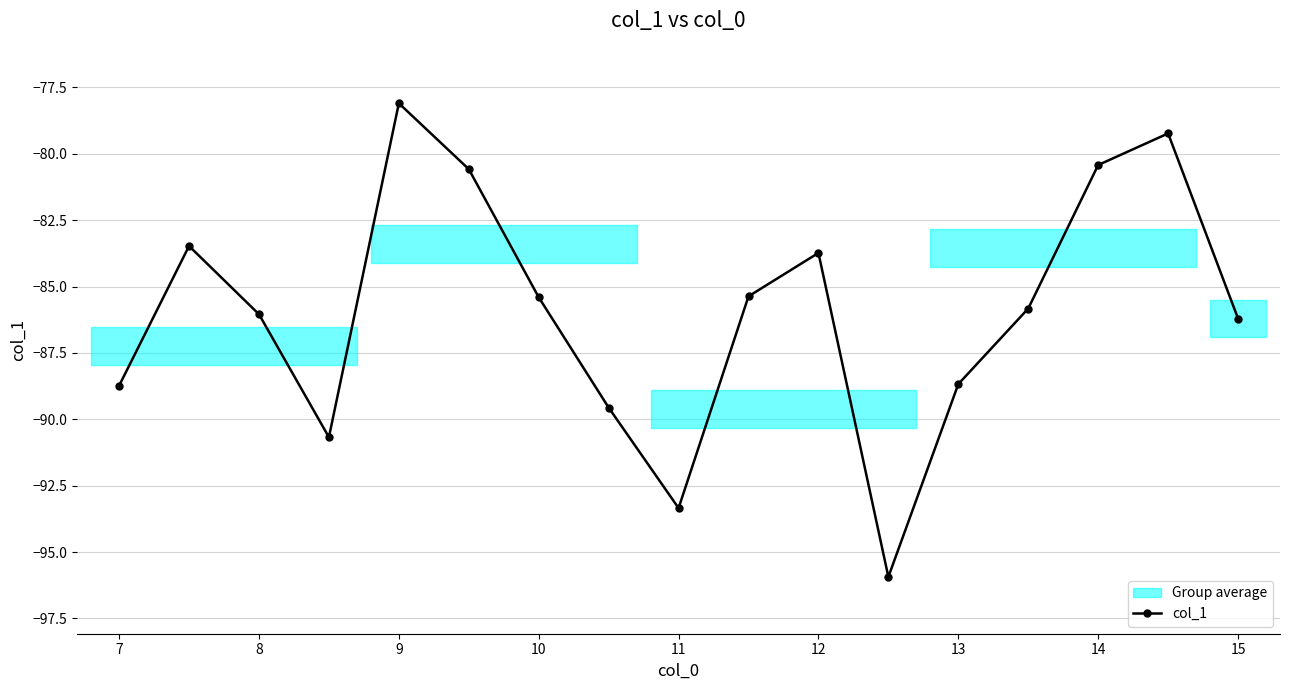

True or false: col_1 has more than 1 interior local peaks.

True